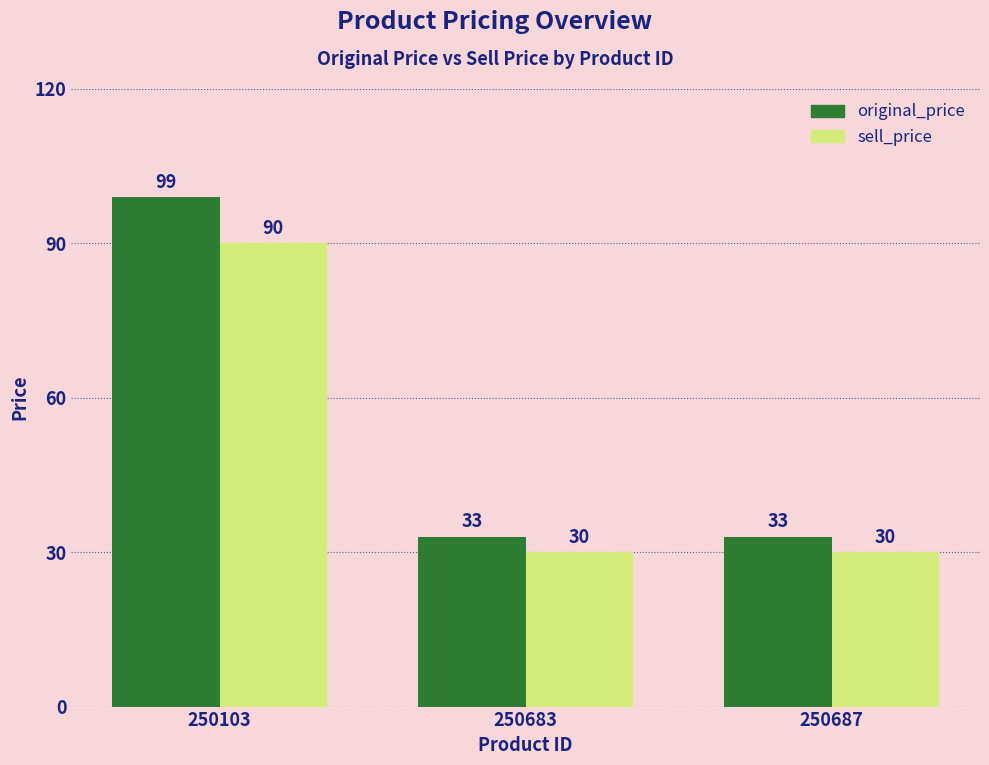

List the series in order of their overall mean, highest first.

original_price, sell_price